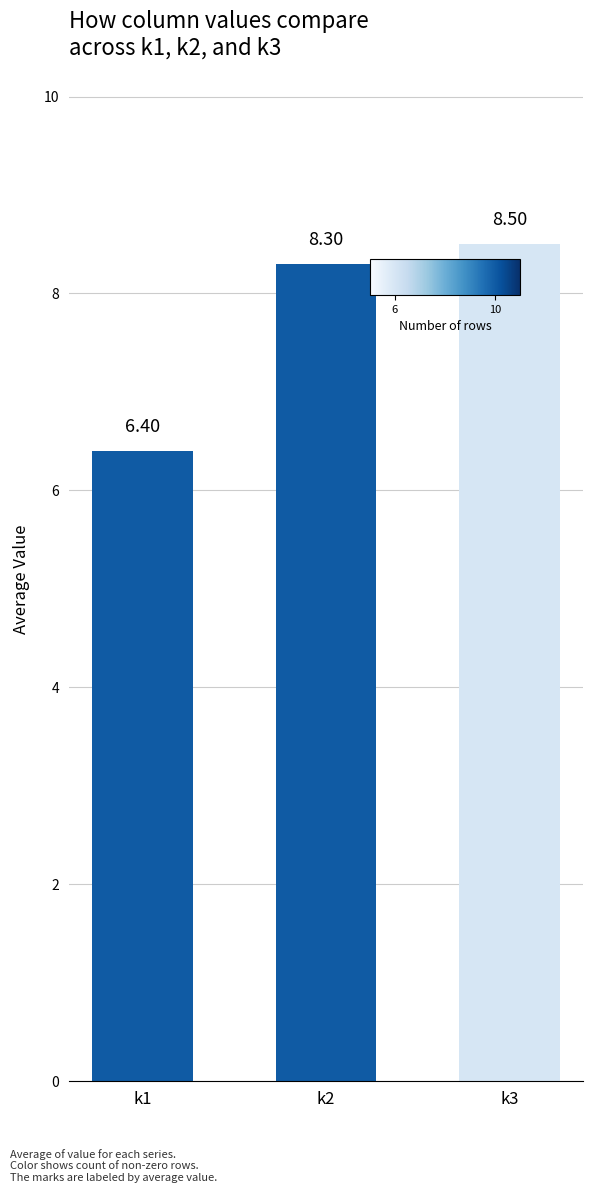

Does the chart contain stacked bars?

No